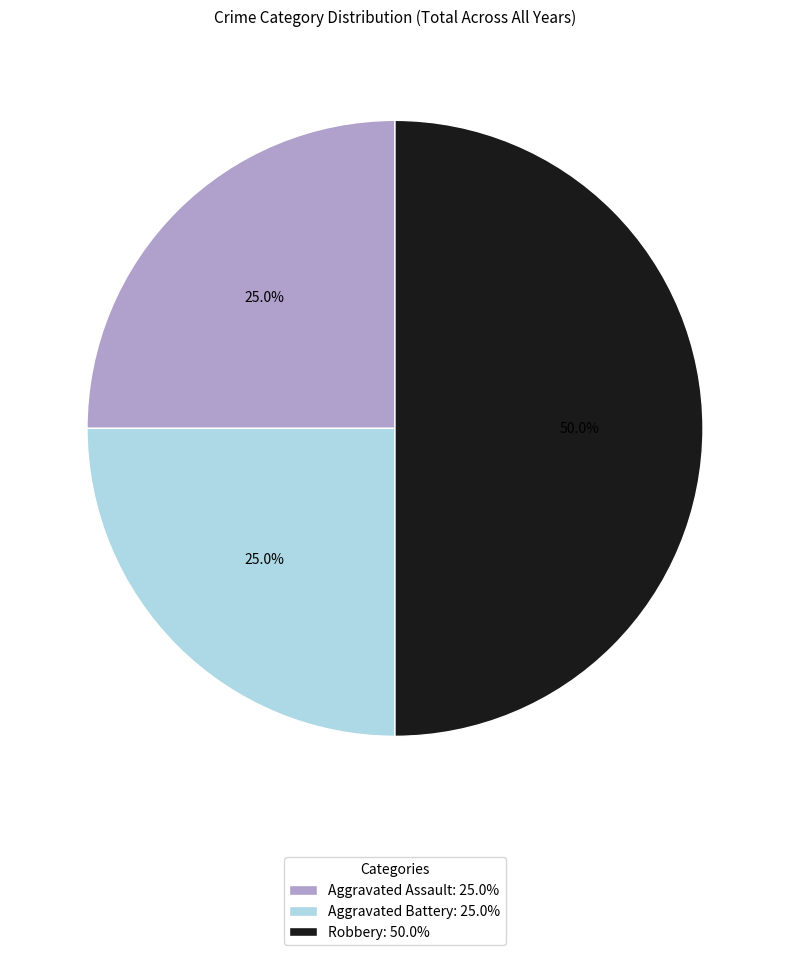

How many slices are in this pie chart?

3